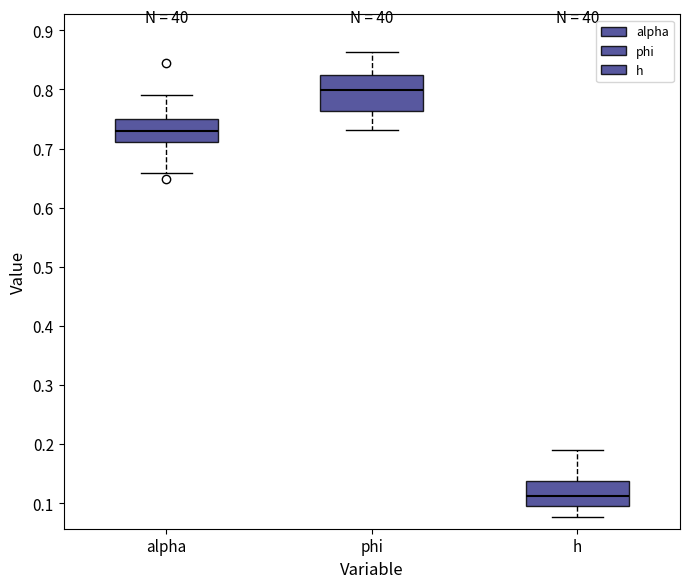

Which box has the lowest median line?

h